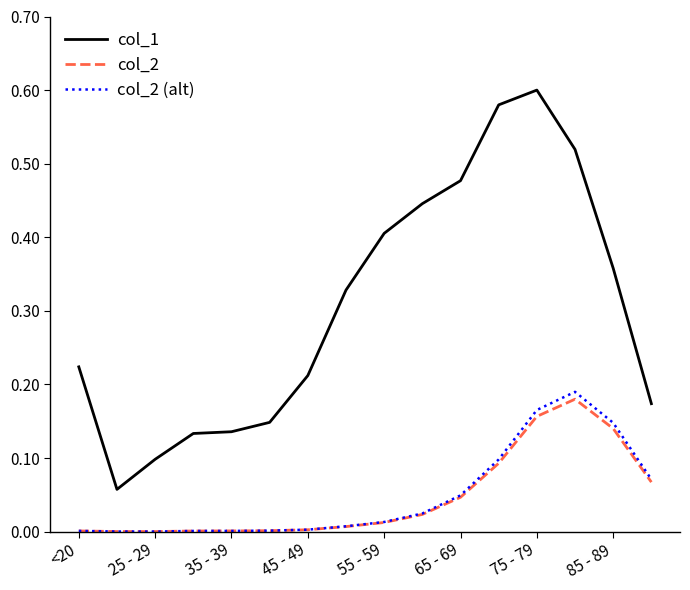

True or false: col_1 and col_2 intersect in this chart.

False